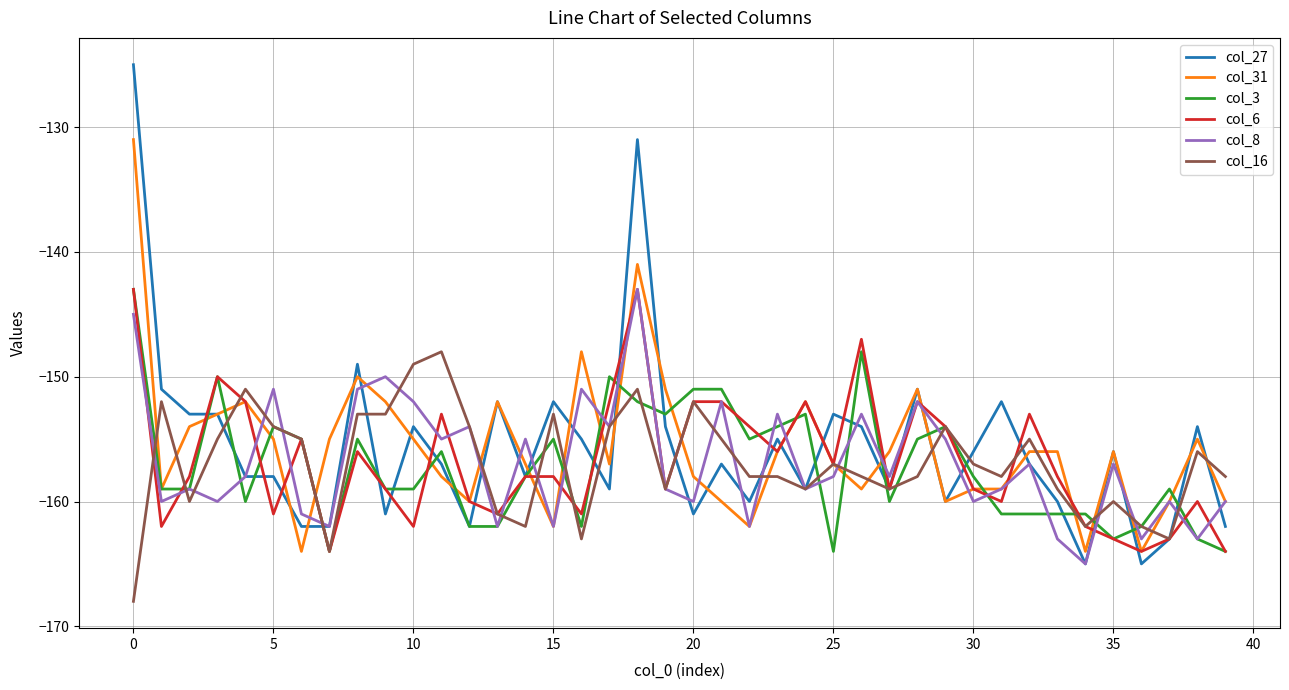

What is the highest value of the col_8 series?

-143